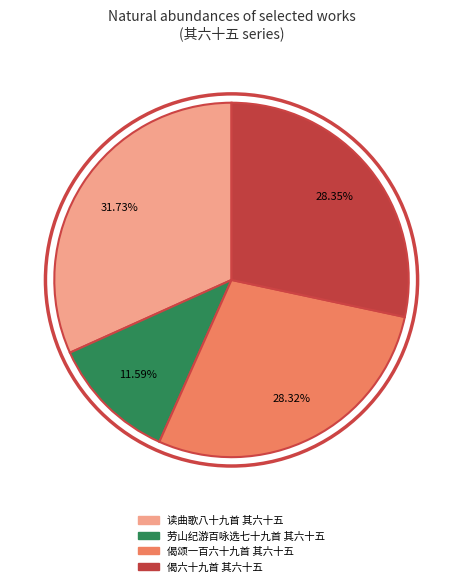

To the nearest percent, what portion does 偈颂一百六十九首 其六十五 represent?

28%